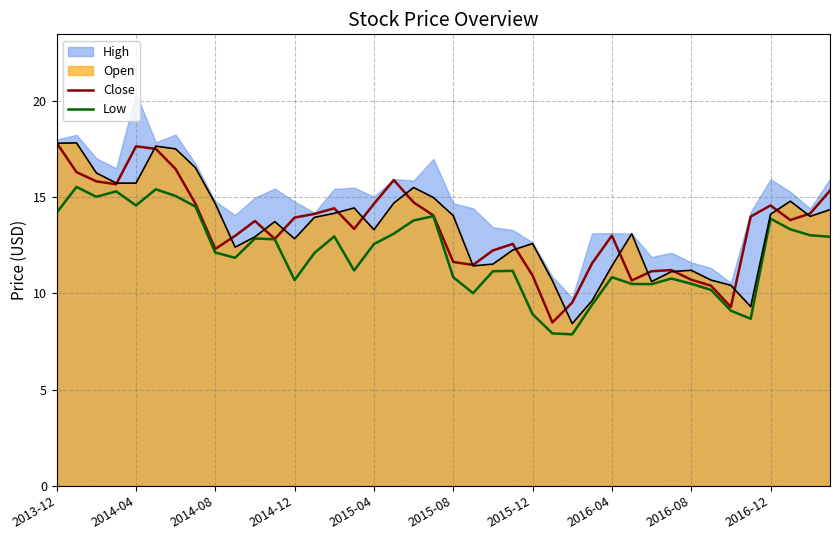

How many values in the Low series are below 12?

19